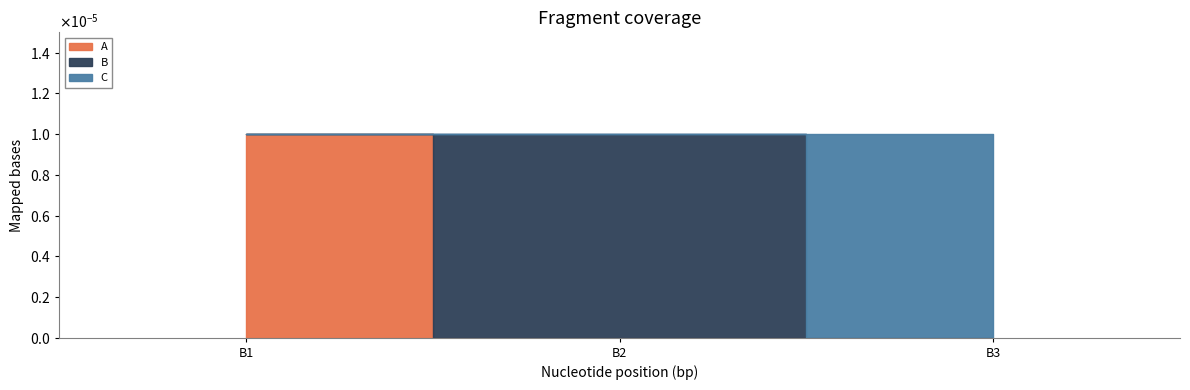

Rank the series by their maximum value, from lowest to highest.

A, B, C